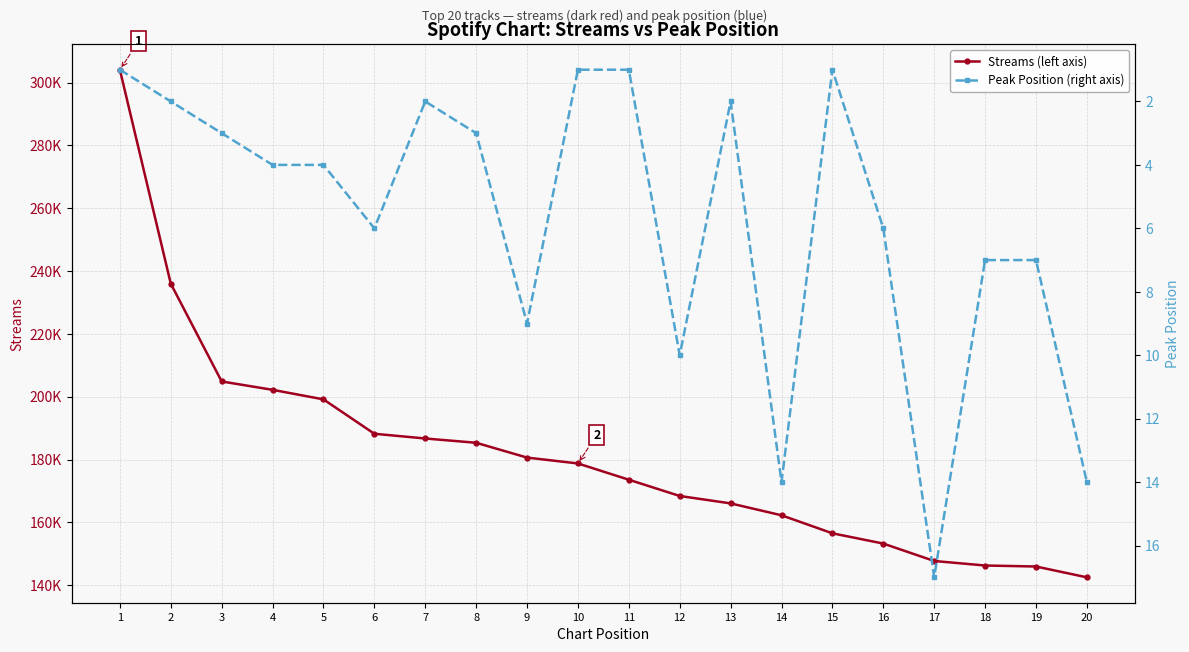

What is the average value of the Peak Position (right axis) series?

6